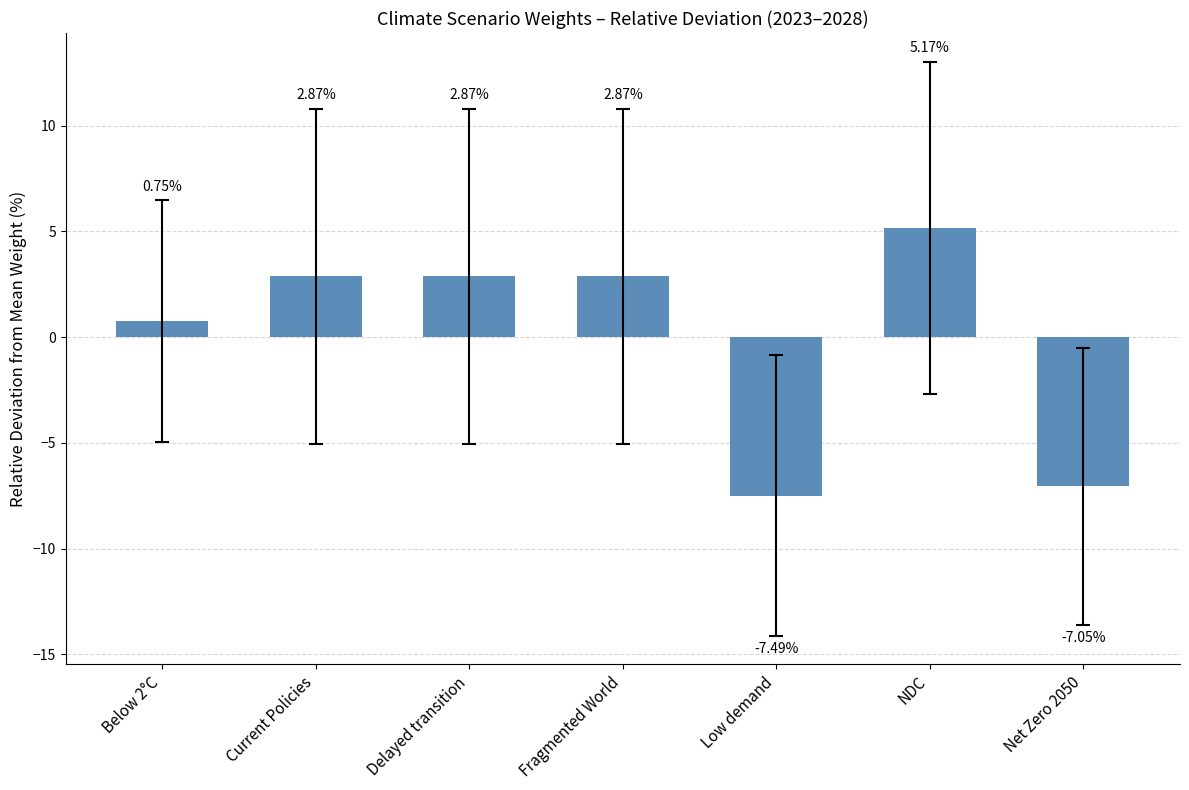

Between Current Policies and Net Zero 2050, which is larger?

Current Policies